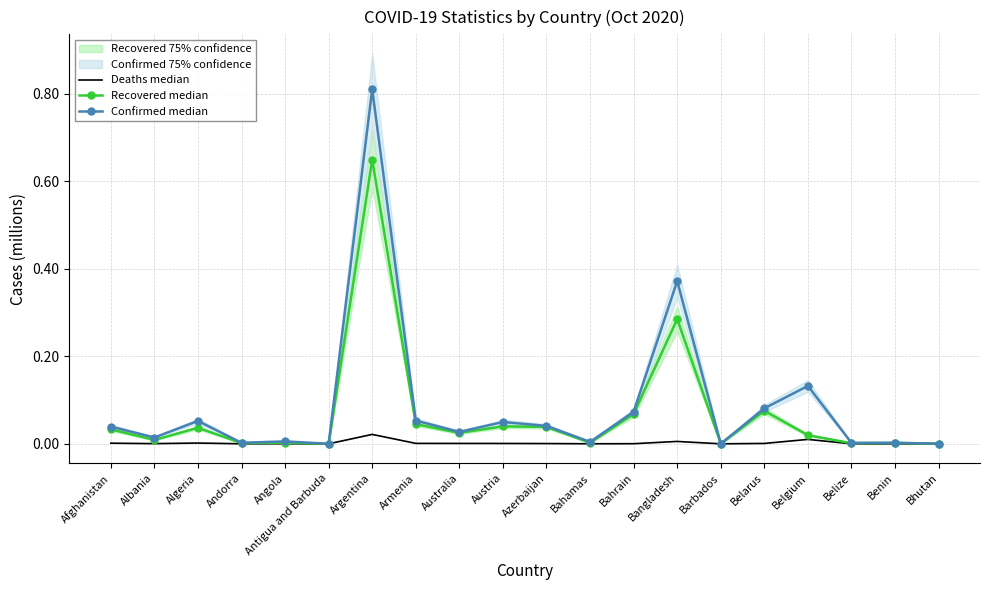

Is the value of Confirmed median at Albania greater than the value of Deaths median at Andorra?

Yes